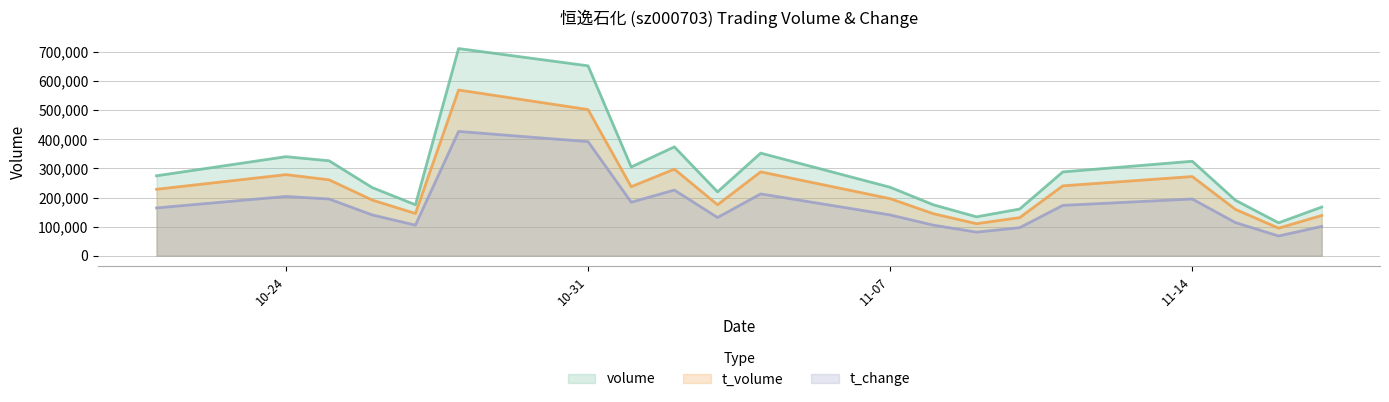

Which series has the largest total across all categories?

volume